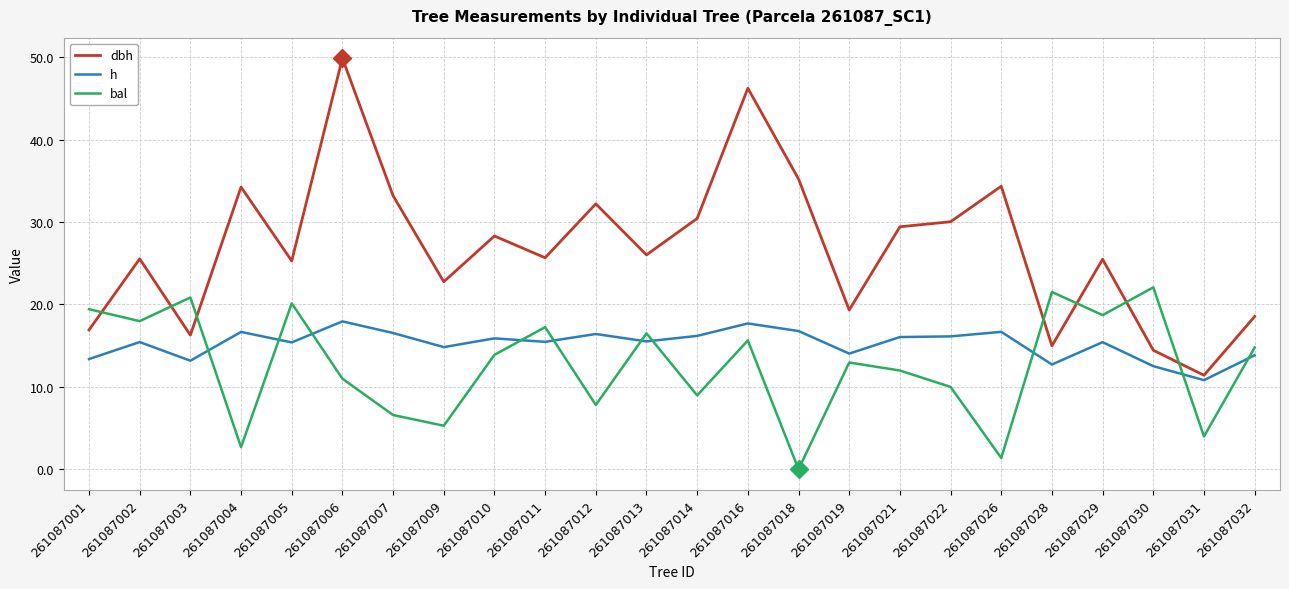

At which label does bal reach its peak?

261087030